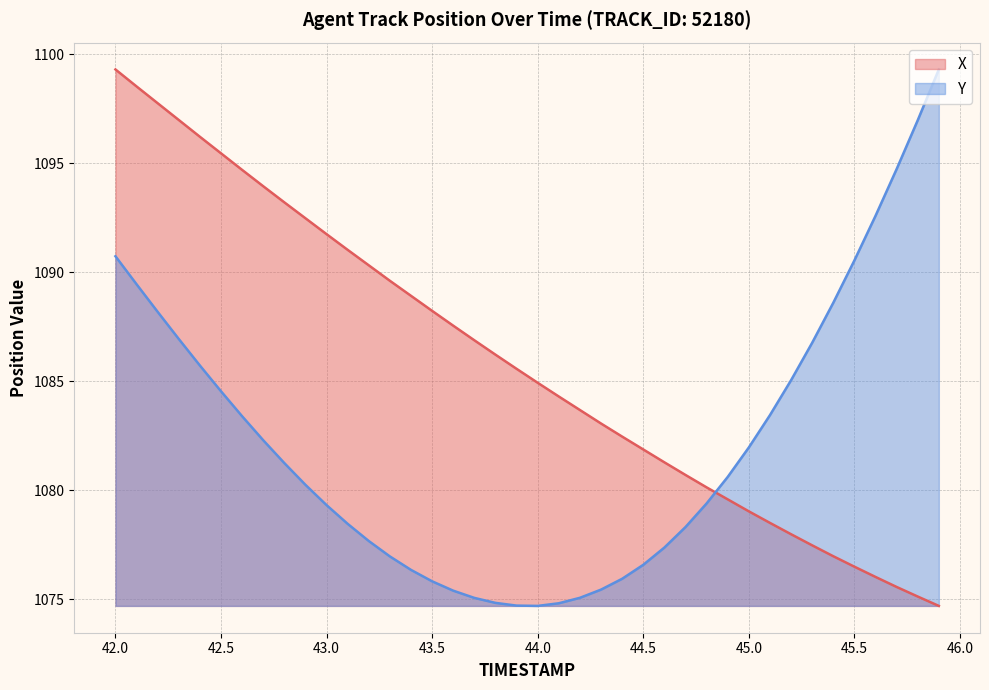

True or false: X has more than 1 points higher than both neighbors.

False